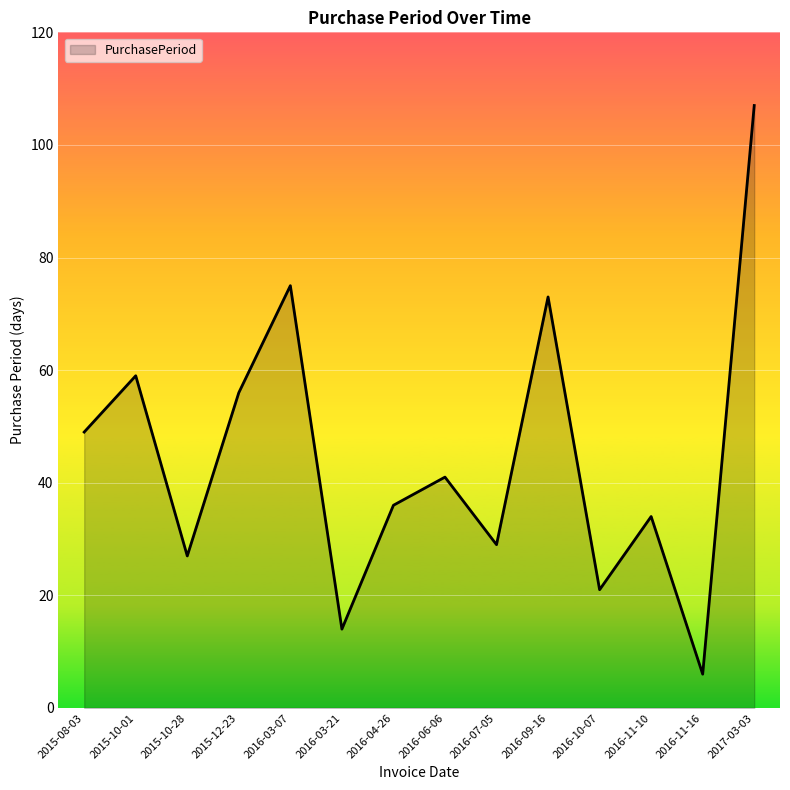

Which category has the lowest value across all series?

2016-11-16